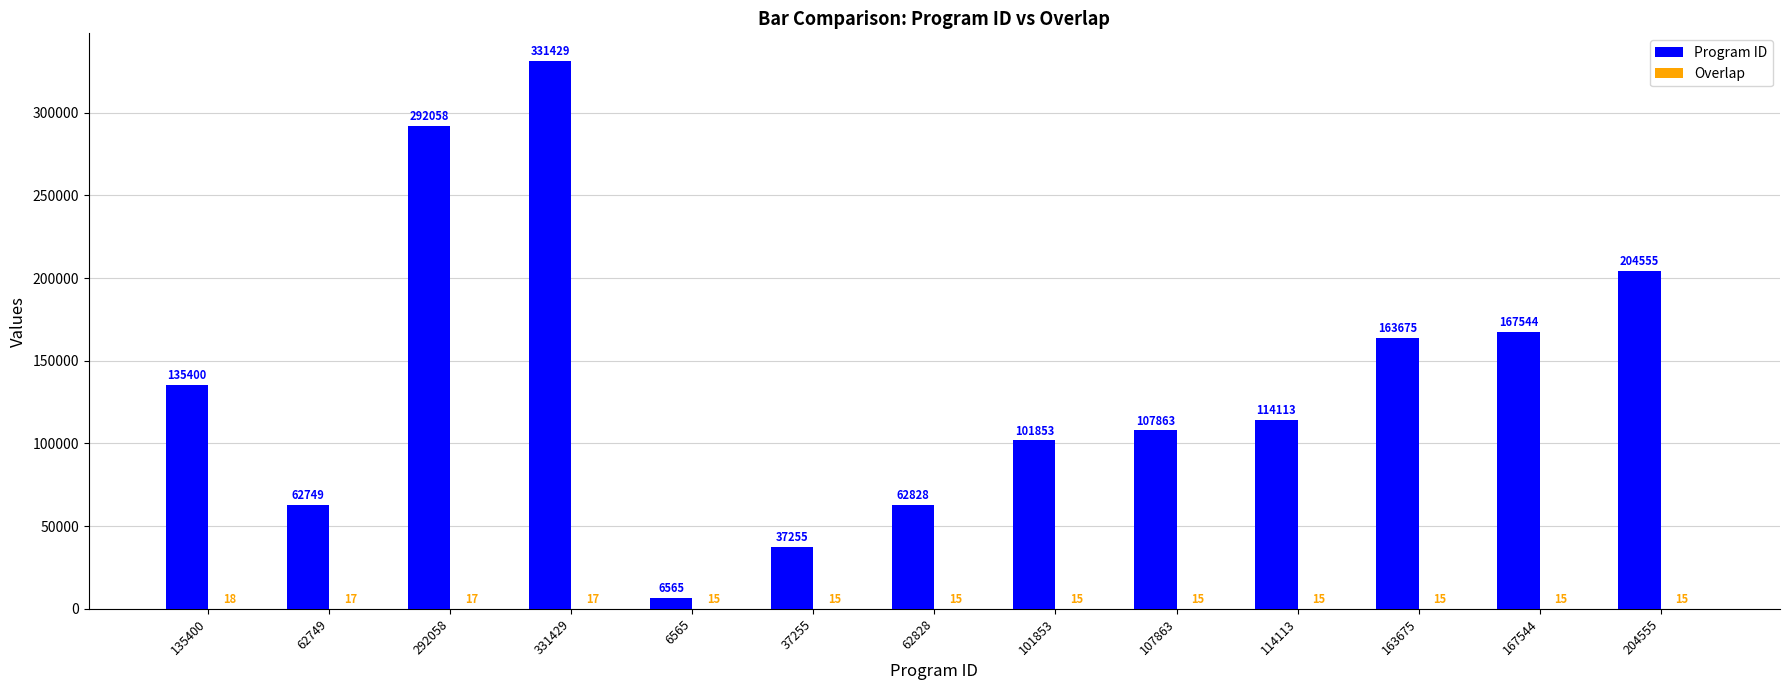

At which label does Program ID first exceed 114113?

135400